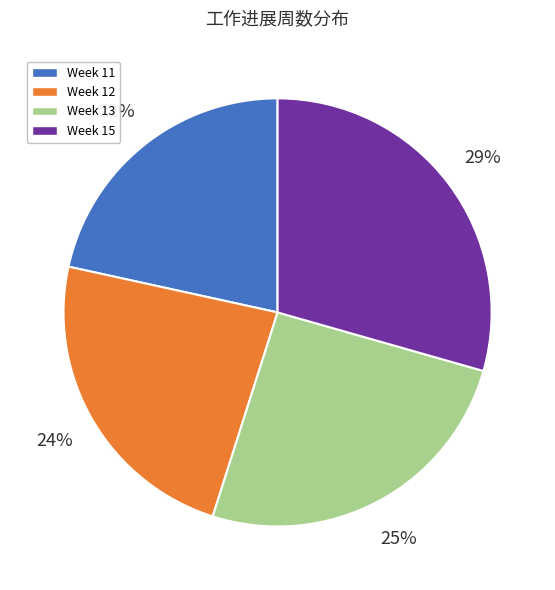

True or false: Week 12 accounts for 18% of the total.

False